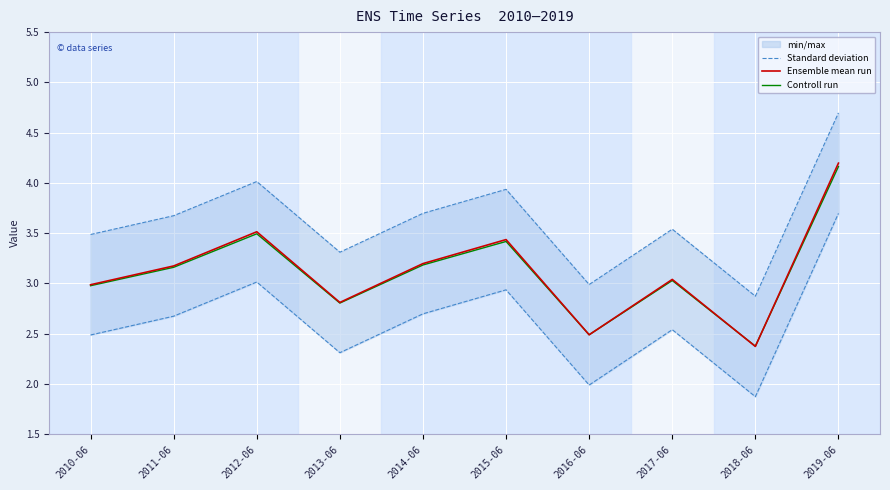

Which has a higher value, 2018-06 or 2015-06?

2015-06